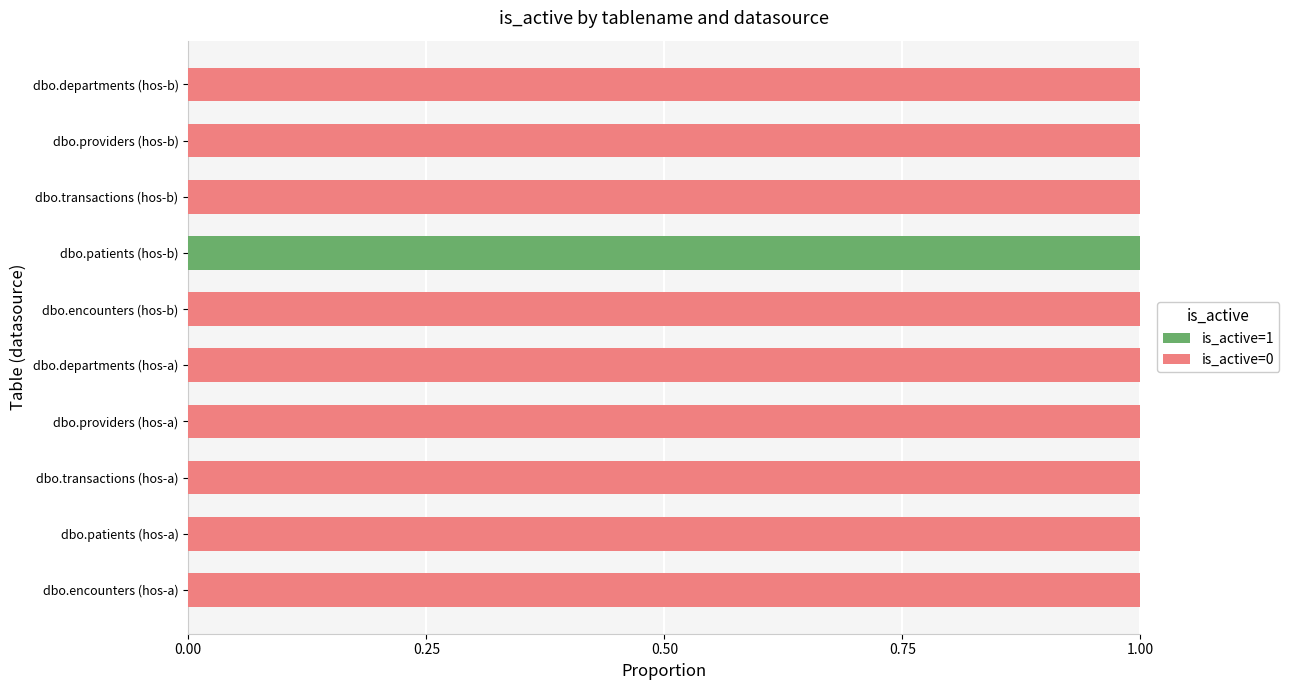

The is_active=1 series shows -1 at dbo.departments (hos-b). True or false?

False